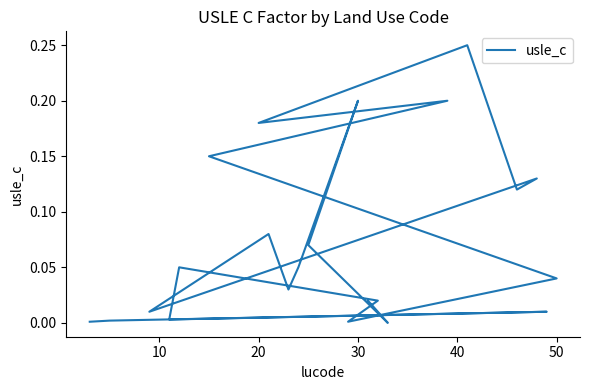

Reading left to right, transcribe all the data shown in this chart.

0.0	0.0	0.0	0.0	0.1	0.0	0.0	0.0	0.1	0.2	0.2	0.2	0.1	0.1	0.0	0.1	0.0	0.1	0.2	0.1	0.0	0.0